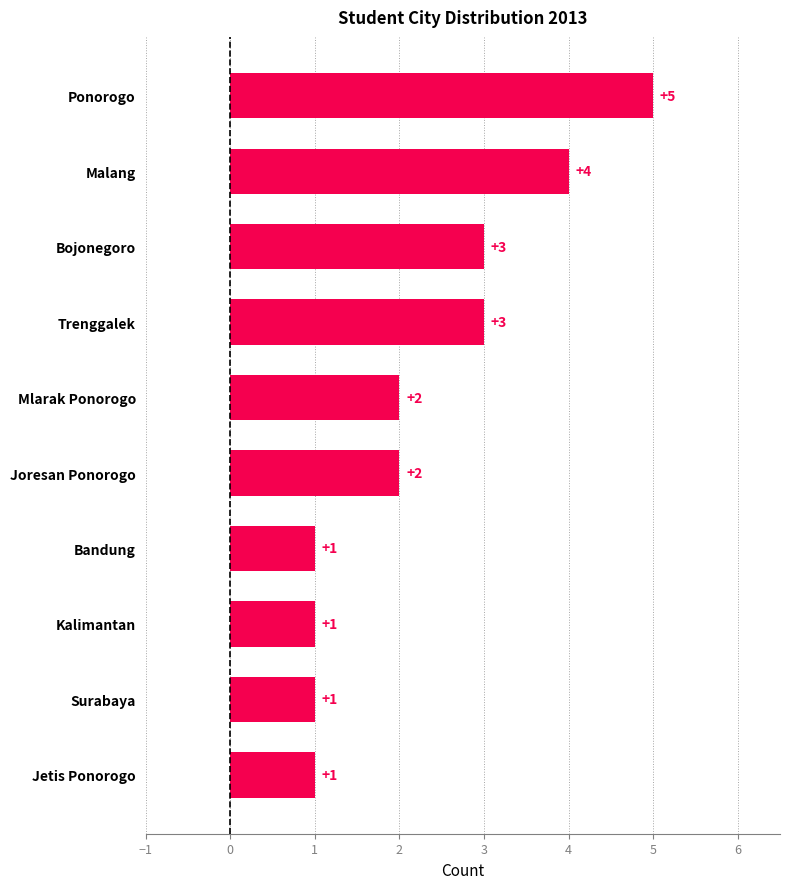

What is the minimum value shown in the chart?

1